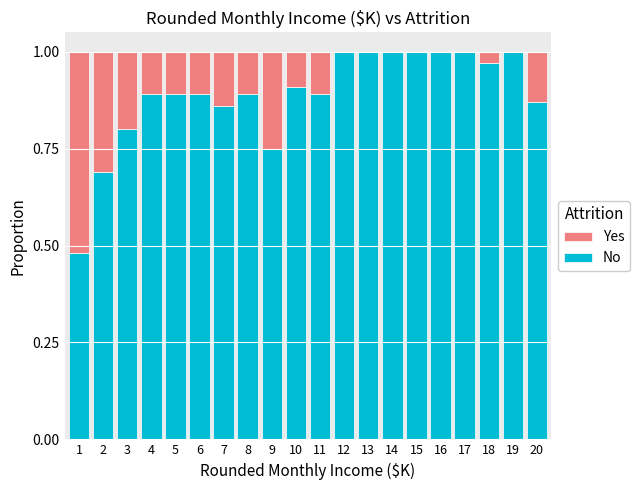

What is the sum of all No values?

17.8